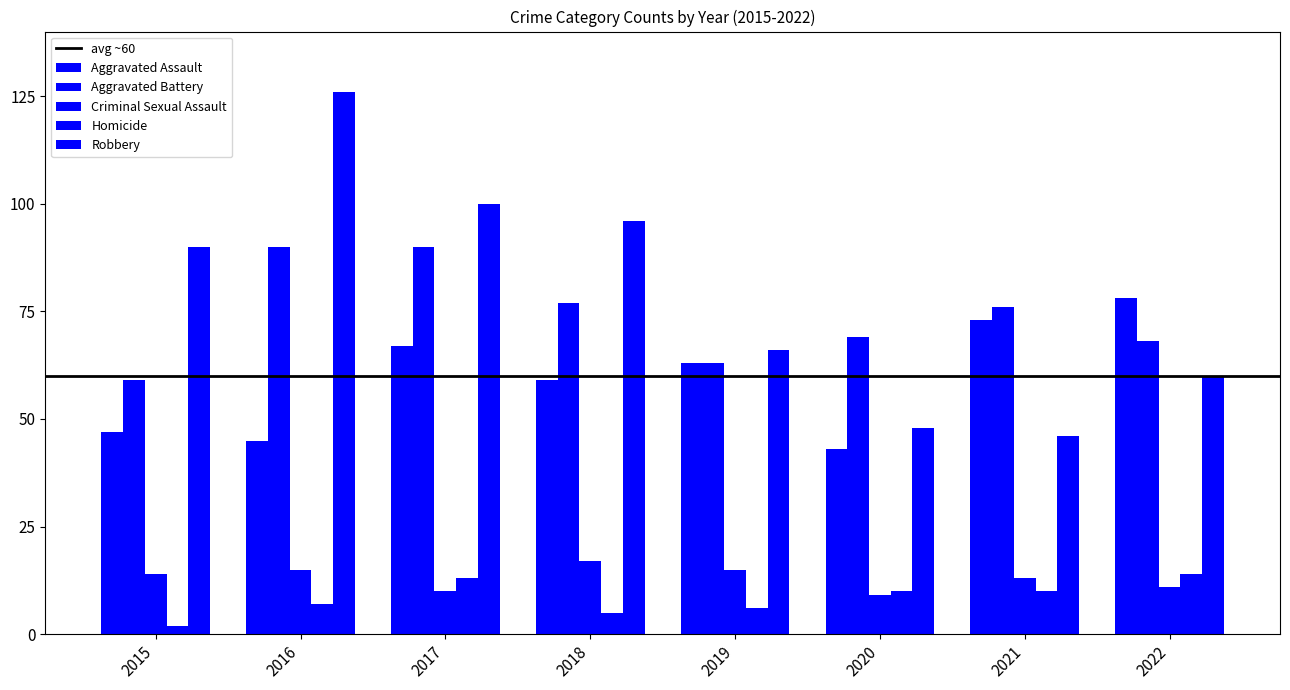

Is the value of Aggravated Assault at 2020 greater than the value of Robbery at 2021?

No